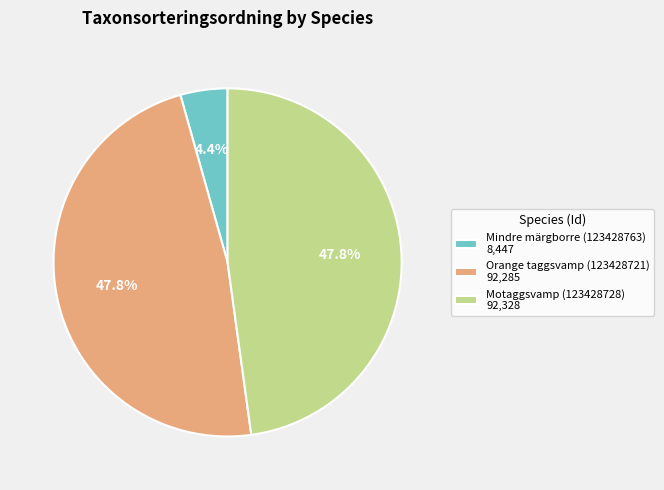

Does any single category account for the majority?

No